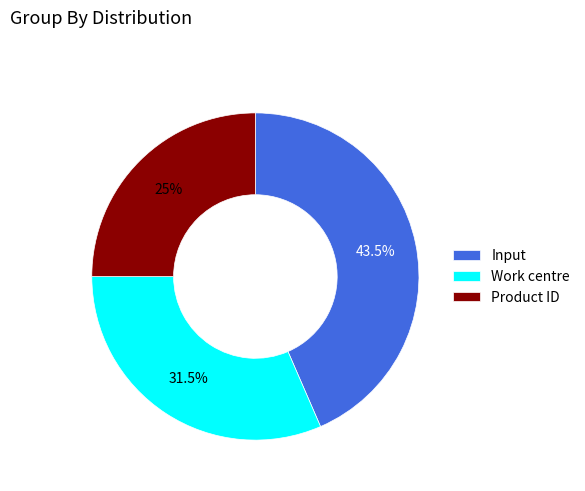

Does any single category account for the majority?

No